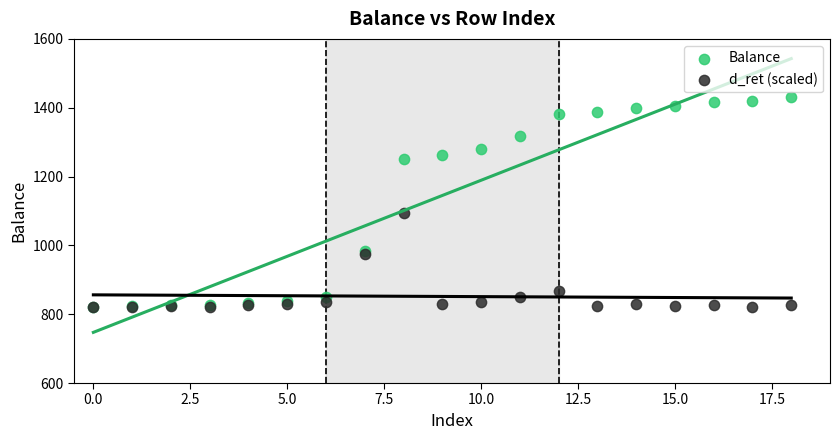

Which series has the widest spread of Y values?

Balance